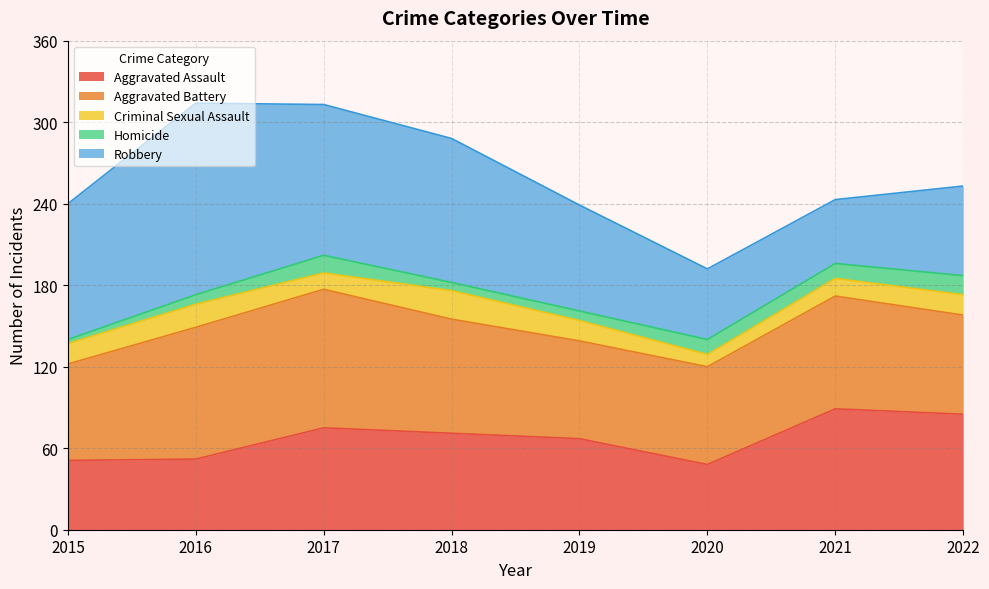

What is the value of the Robbery point at the 5th from the left?

78